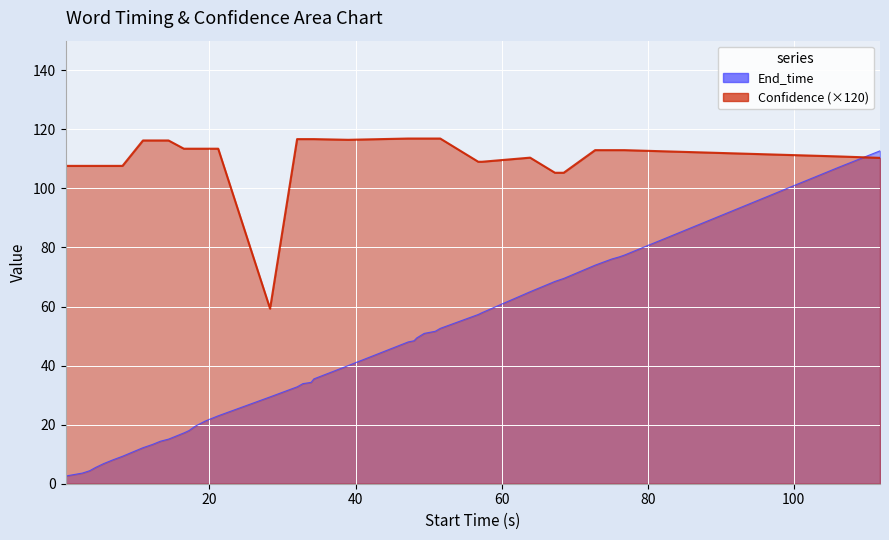

Which series has the largest total across all categories?

Confidence